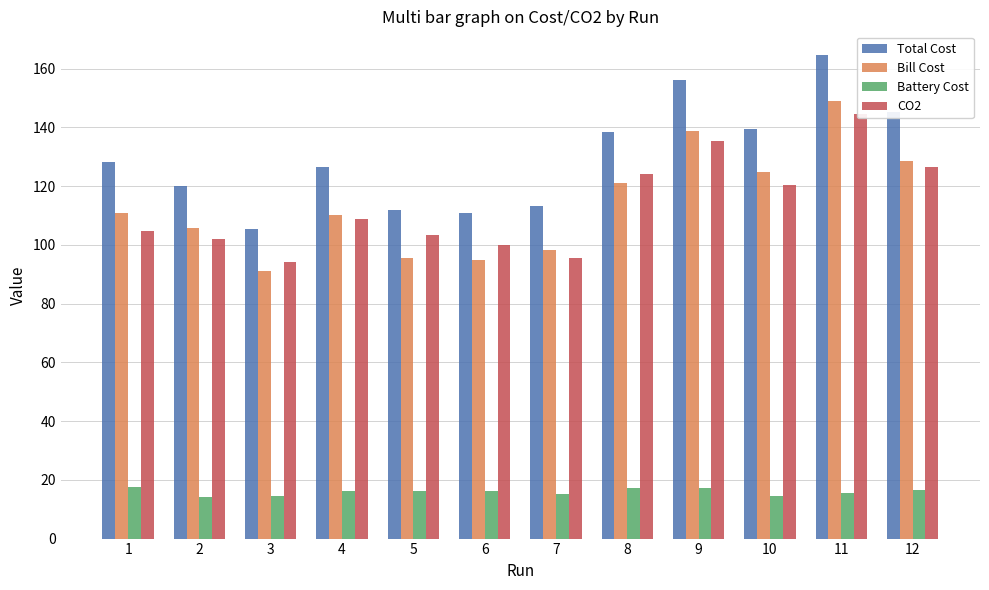

Which category has the highest value in the Total Cost series?

11